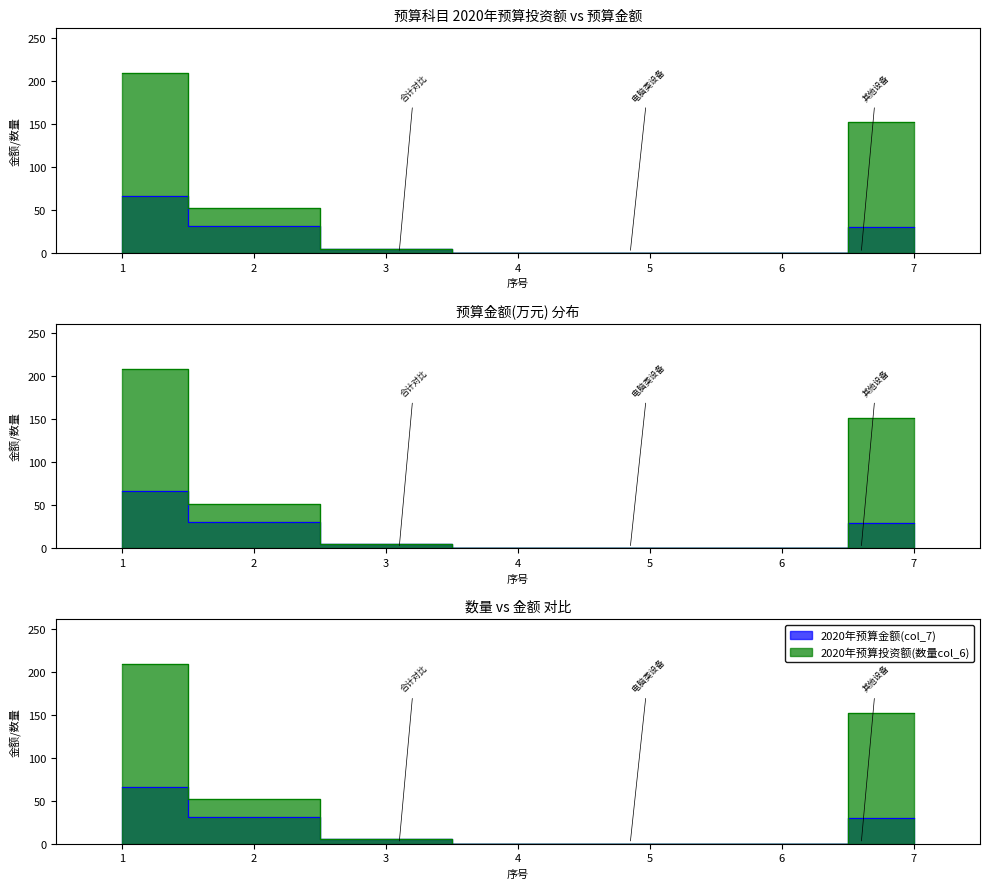

How many categories are shown in the chart?

7